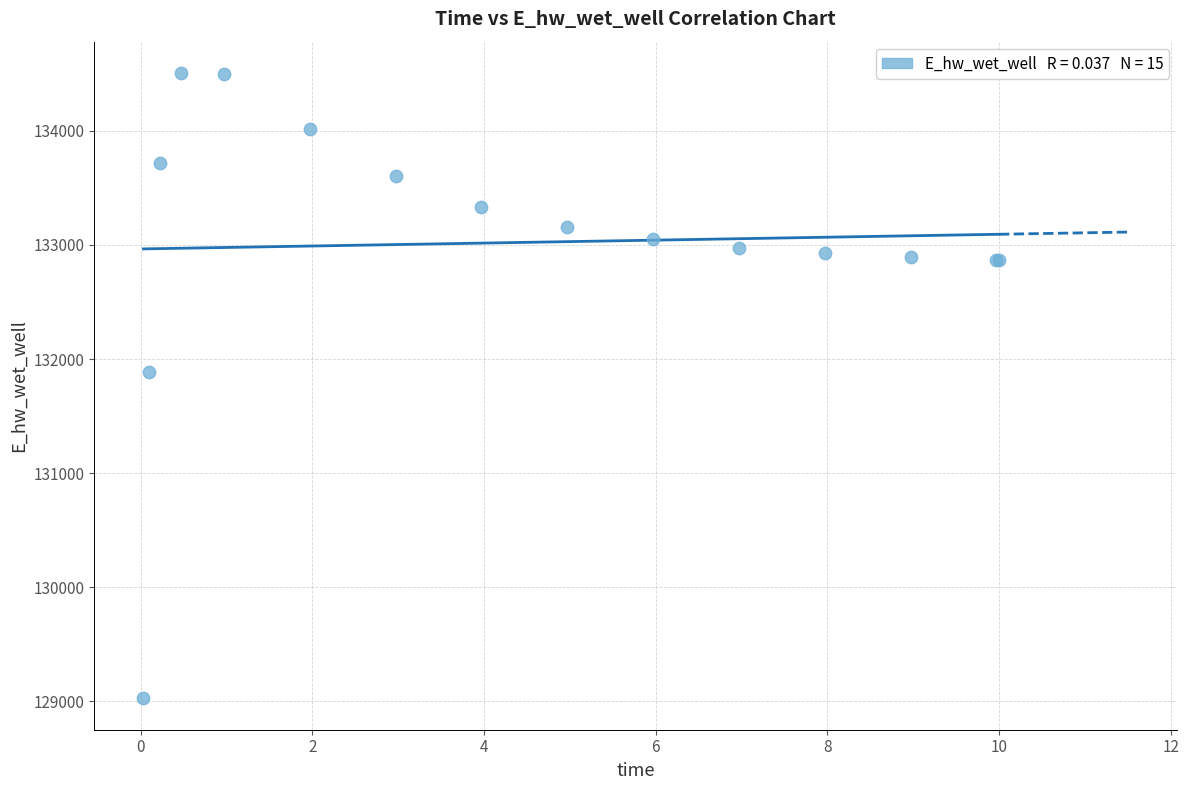

What Y value in the scatter plot is closest to 131766?

131885.6